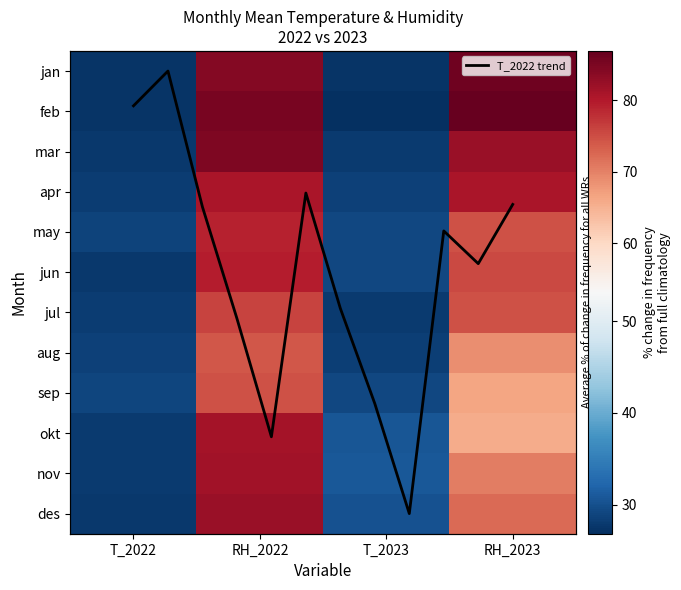

The feb series shows 27.3 at T_2022. True or false?

True